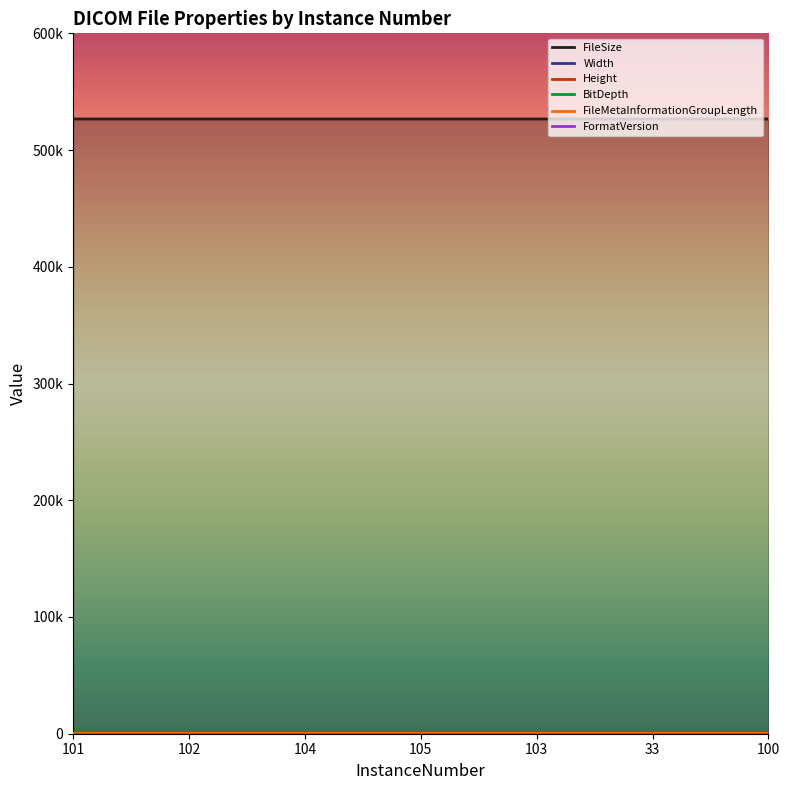

Is it true that BitDepth equals 12 at 105?

True